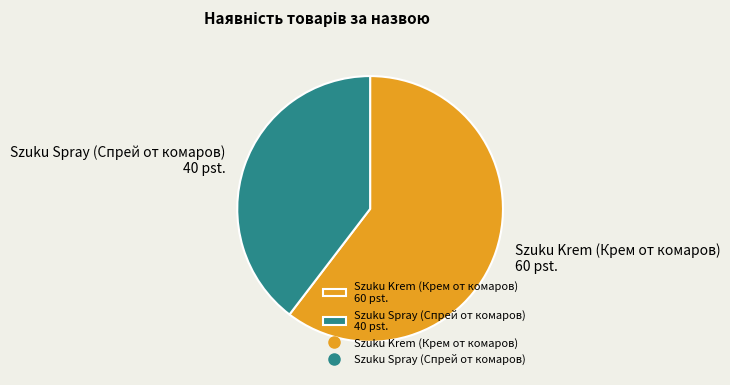

Does Szuku Krem (Крем от комаров) account for over 50% of the chart?

Yes